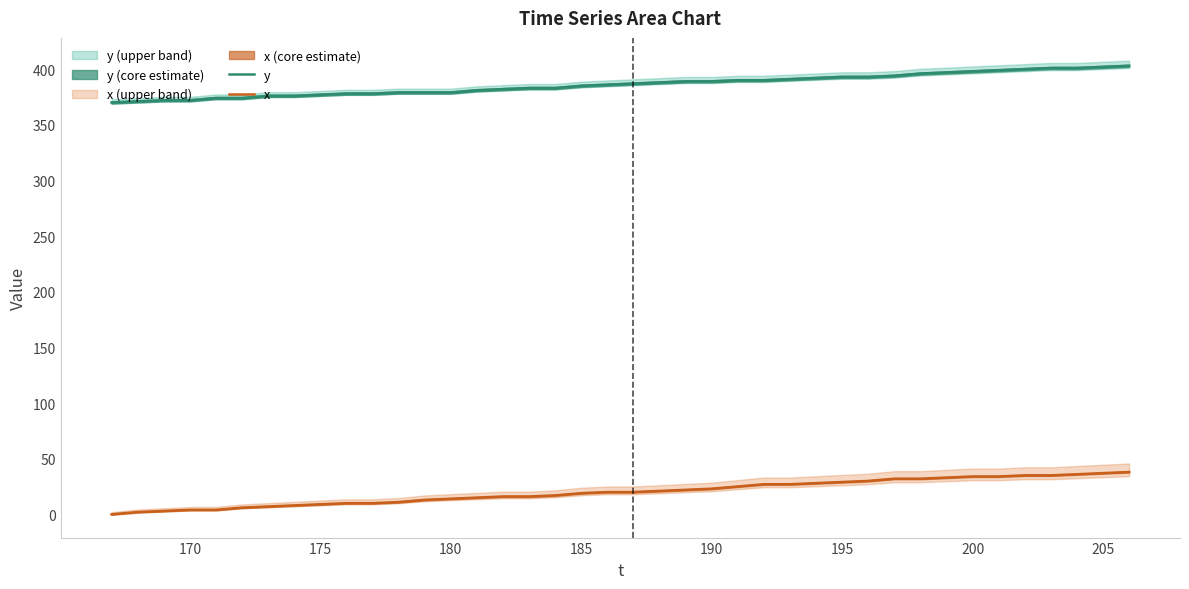

True or false: x and y intersect in this chart.

False